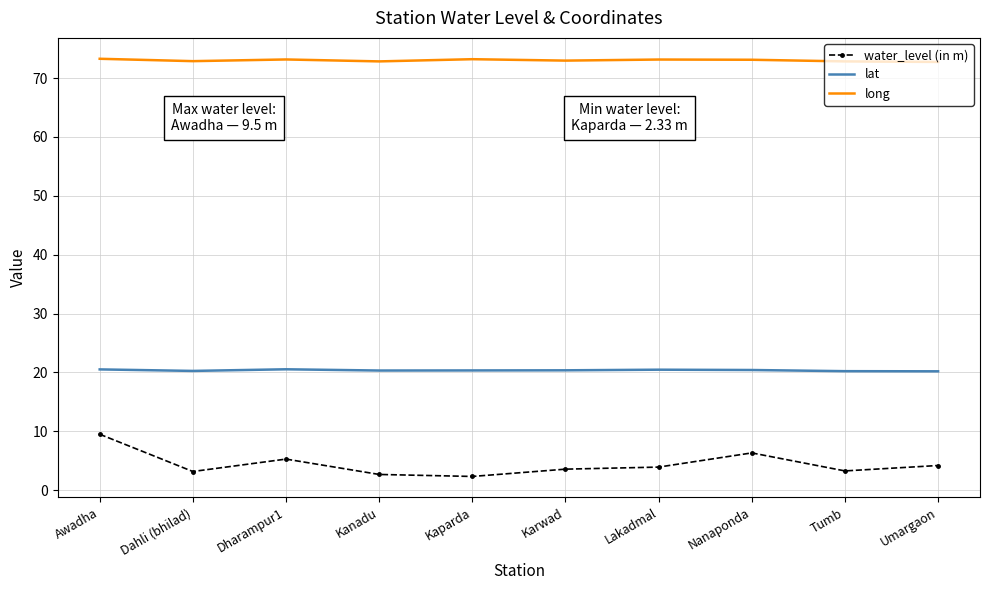

What position from the right is Karwad?

5